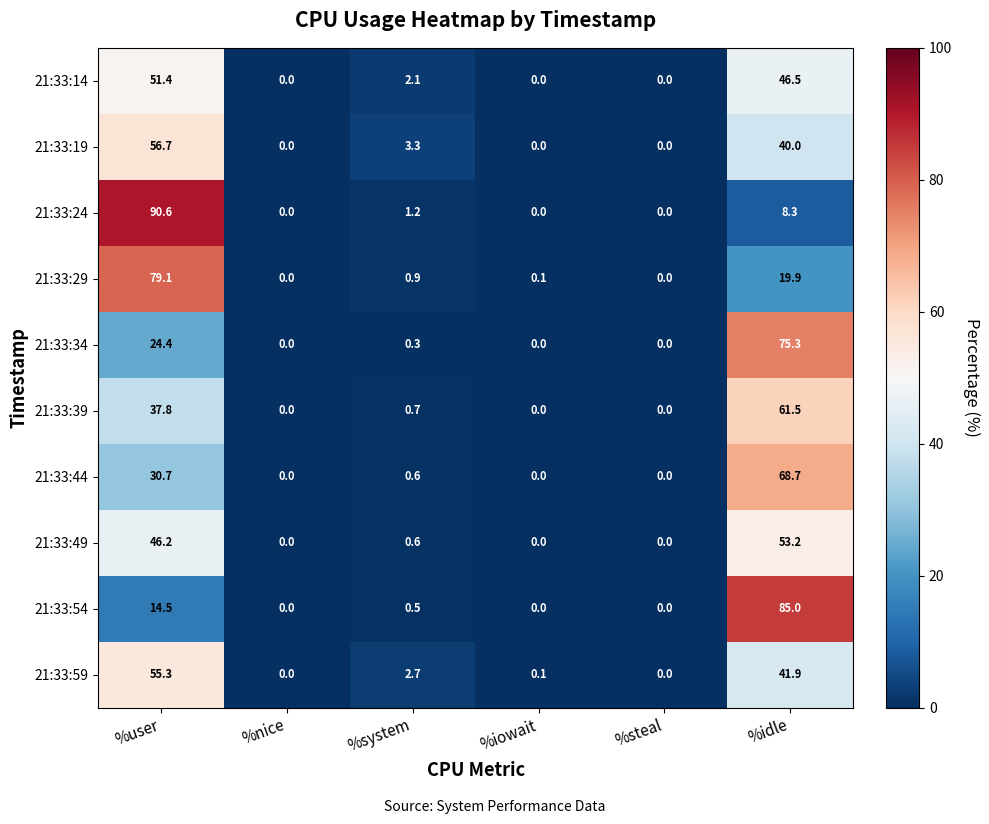

Is the value of 21:33:44 at %iowait greater than the value of 21:33:29 at %idle?

No